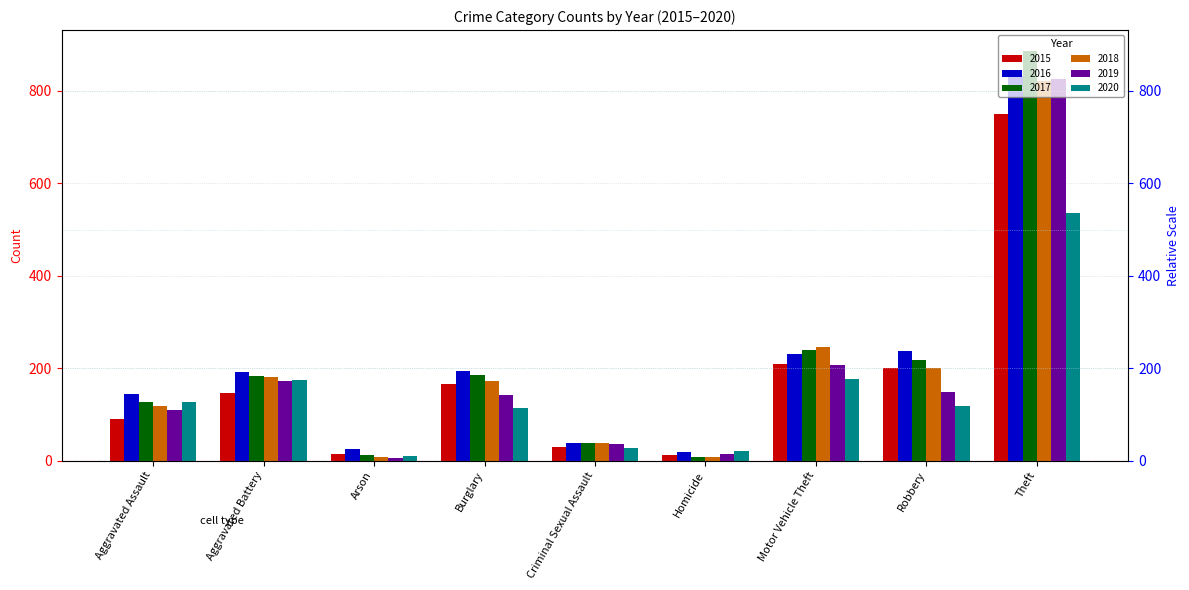

How many groups of bars are there?

9